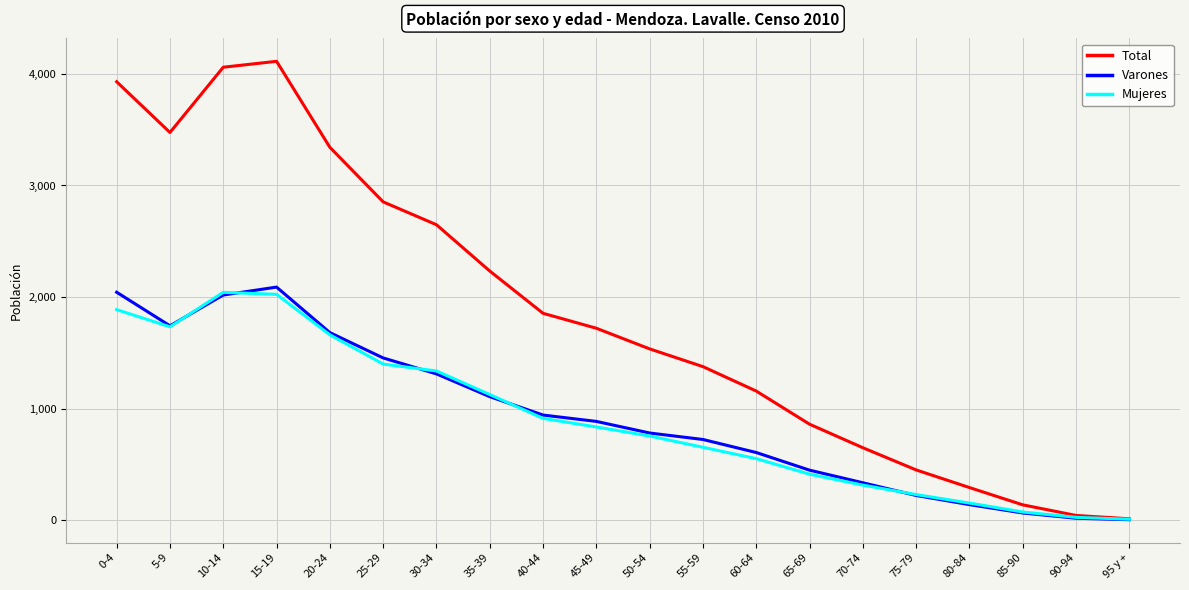

What is the greatest value displayed?

4113